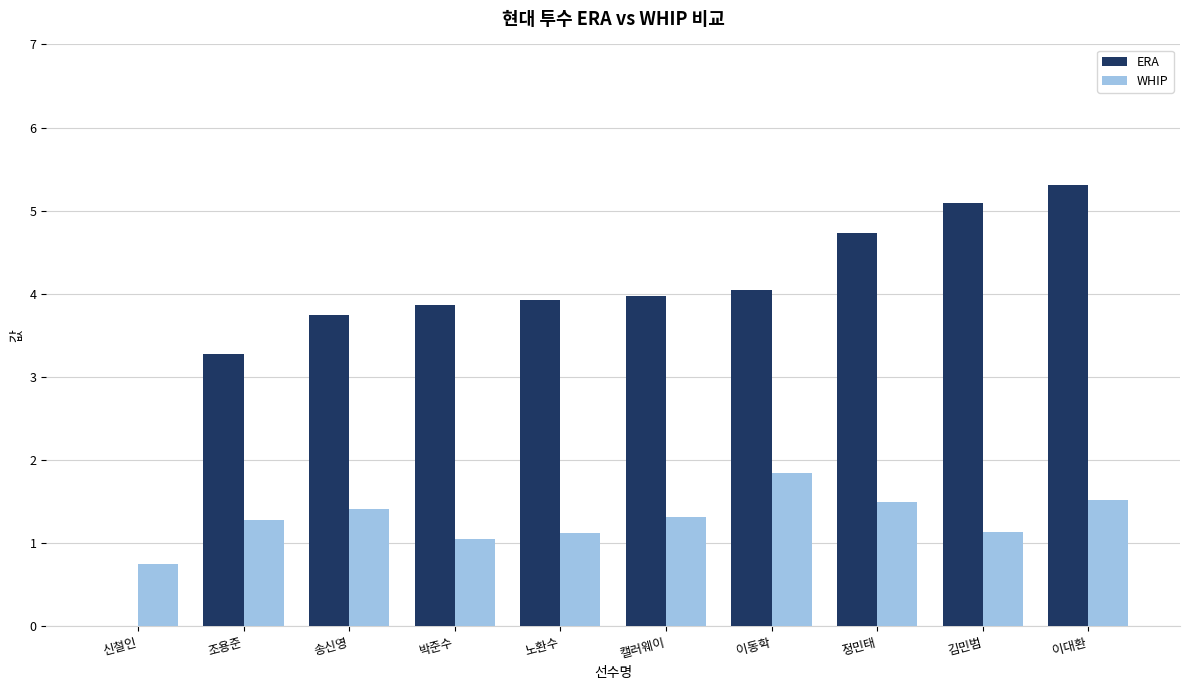

Between 정민태 and 이대환, which series saw the biggest shift?

ERA